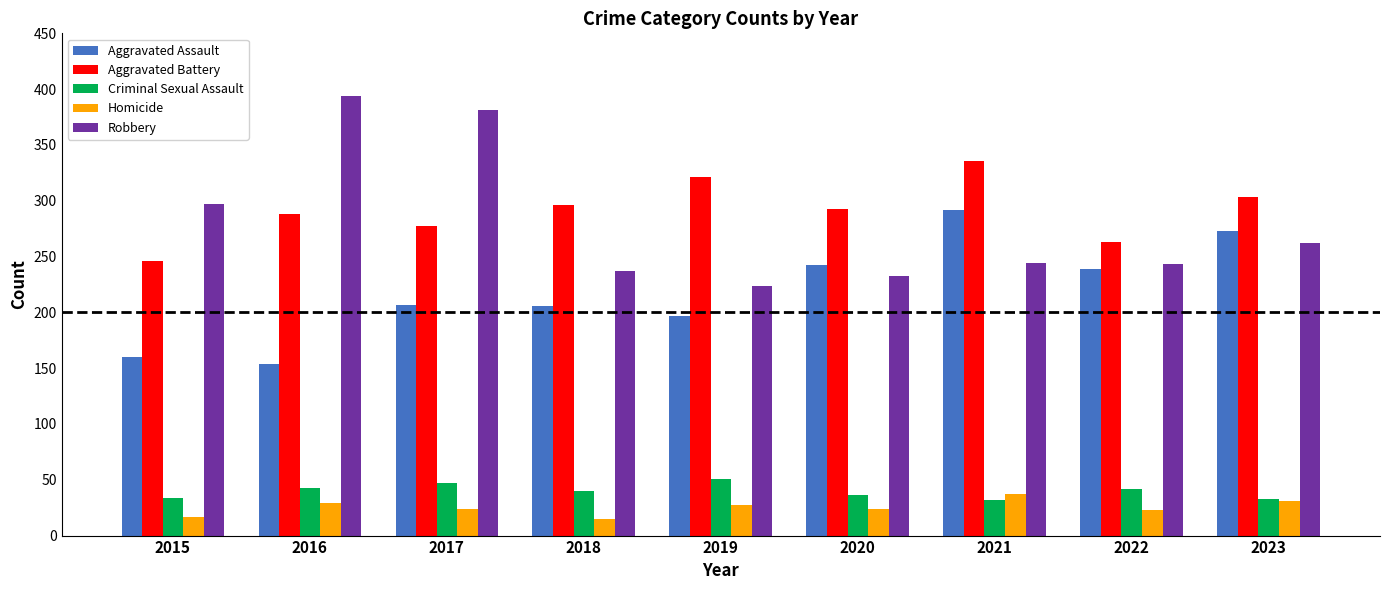

Read the Criminal Sexual Assault value at 2015.

34